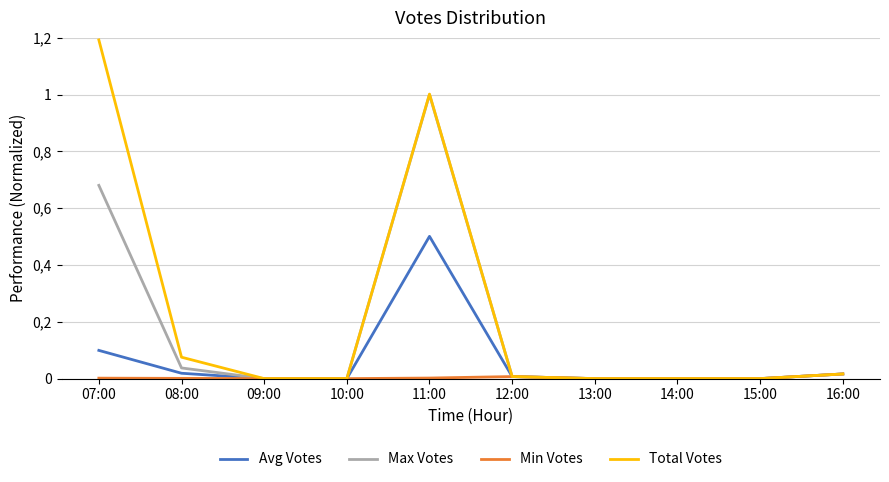

True or false: Avg Votes has more than 1 points higher than both neighbors.

False